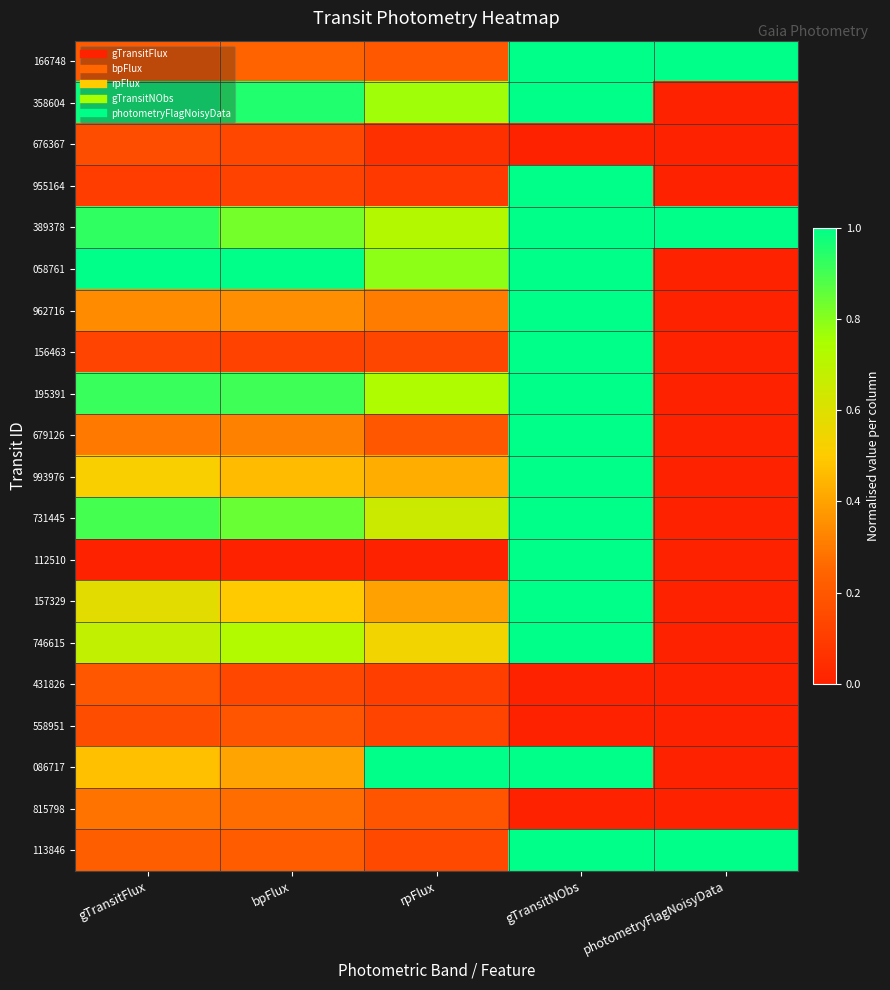

Which label corresponds to the smallest value in the chart?

photometryFlagNoisyData